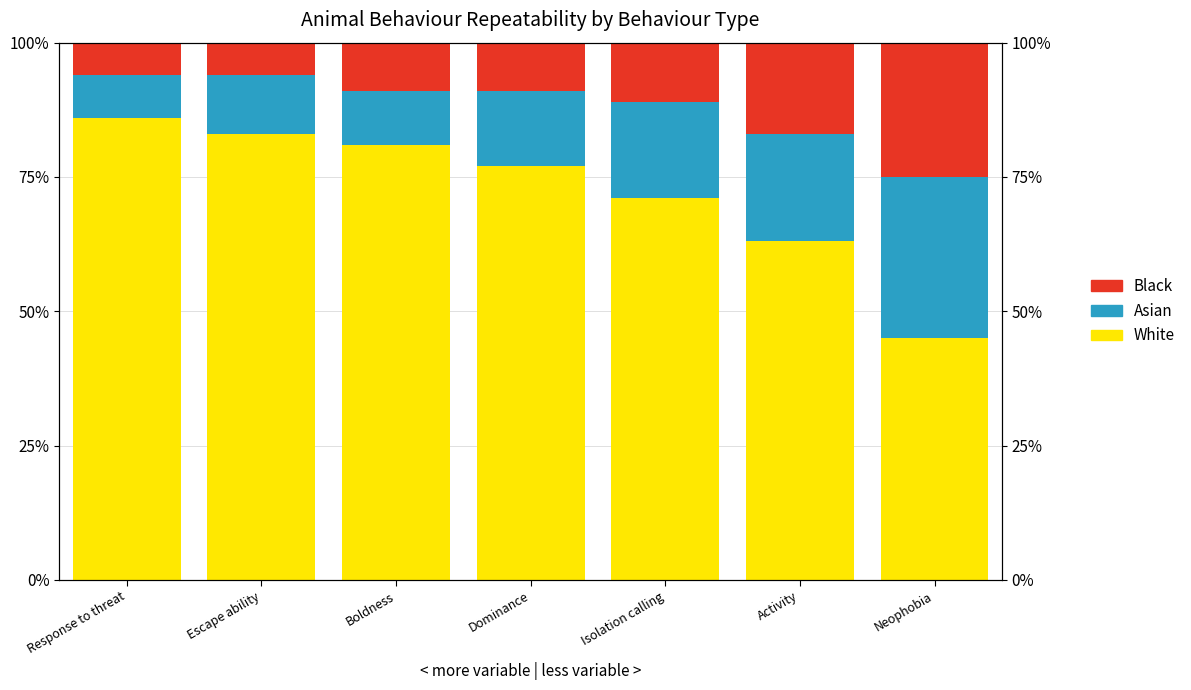

Reading right to left, extract all data points from this chart.

White: Neophobia=0.5	Activity=0.6	Isolation calling=0.7	Dominance=0.8	Boldness=0.8	Escape ability=0.8	Response to threat=0.9
Asian: Neophobia=0.3	Activity=0.2	Isolation calling=0.2	Dominance=0.1	Boldness=0.1	Escape ability=0.1	Response to threat=0.1
Black: Neophobia=0.2	Activity=0.2	Isolation calling=0.1	Dominance=0.1	Boldness=0.1	Escape ability=0.1	Response to threat=0.1